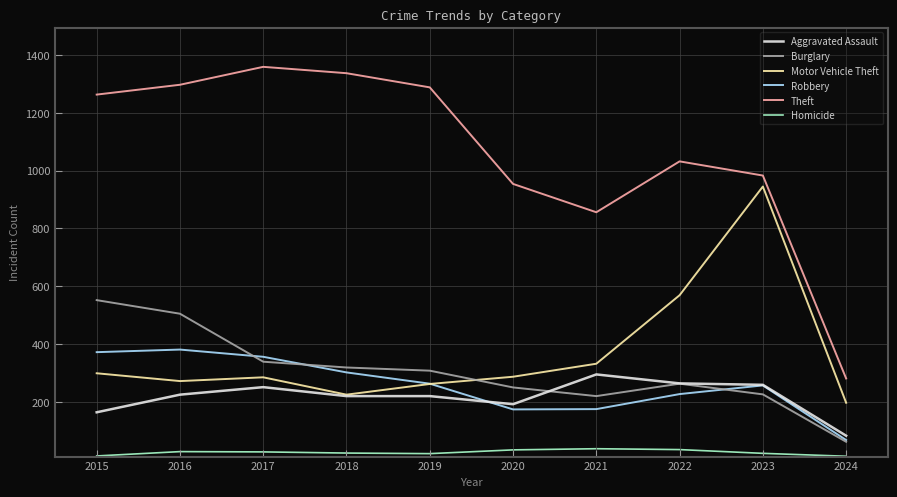

Is it true that Burglary equals 263 at 2022?

True